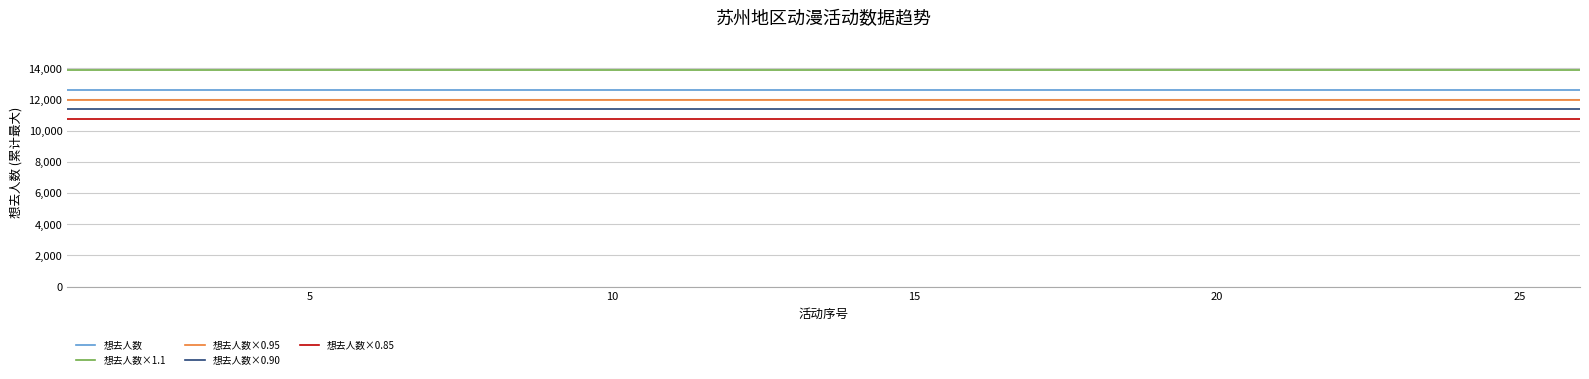

True or false: 想去人数×0.95 and 想去人数×0.90 cross at least once.

False